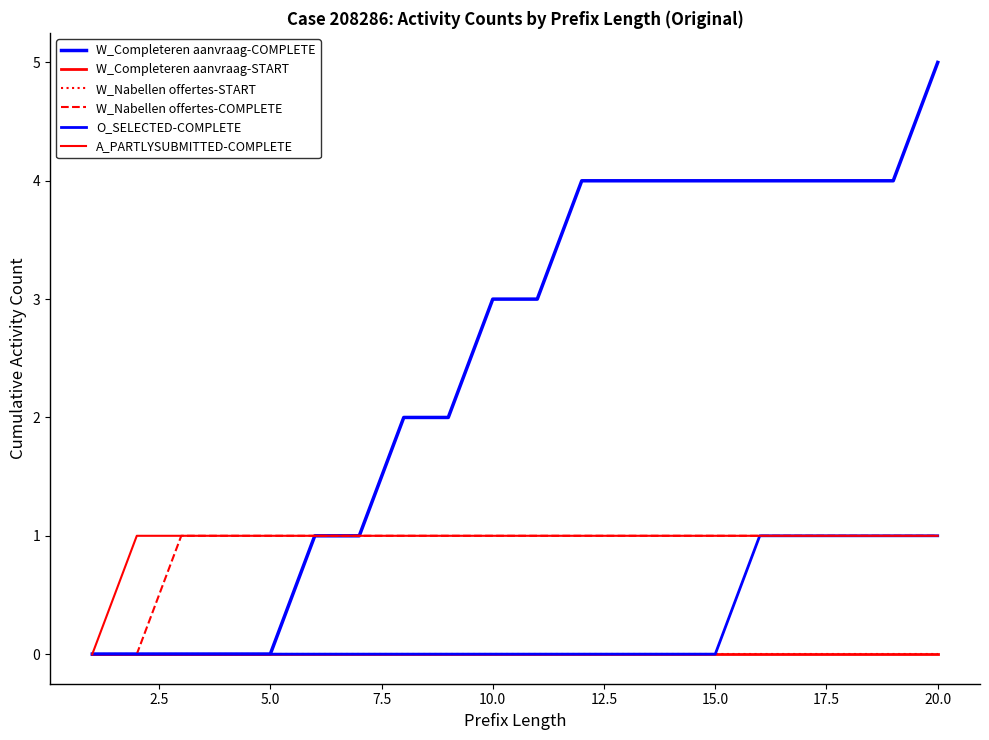

Does the chart display data point markers on the line(s)?

No